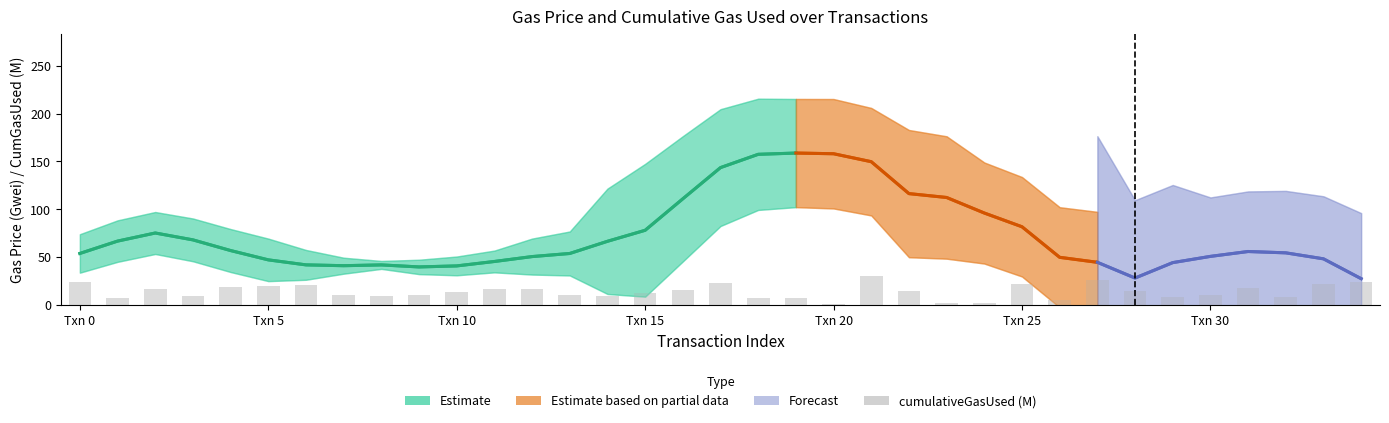

How many categories are shown in the chart?

35